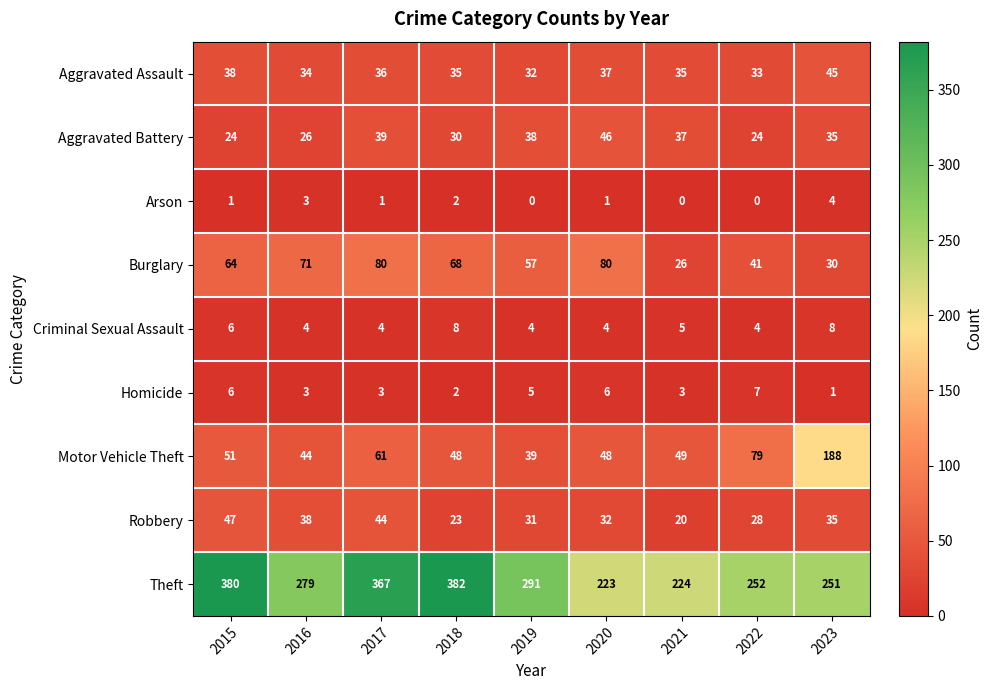

What is the average value of the Robbery series?

33